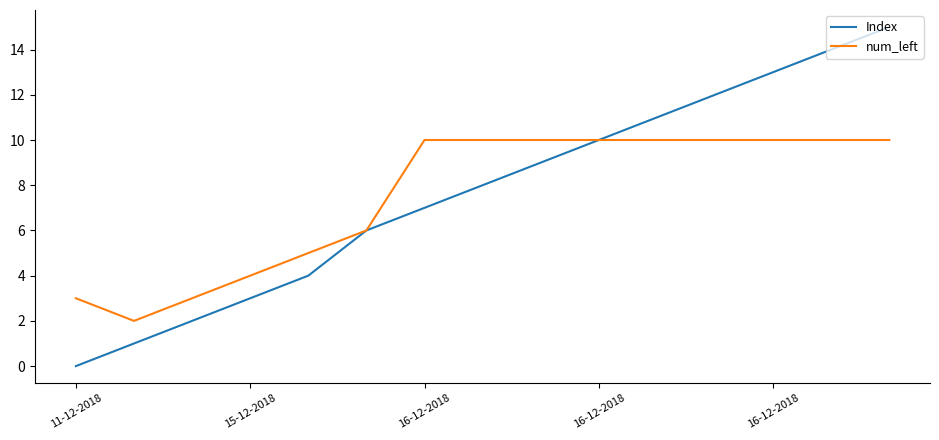

Reading left to right, list all the values displayed in this chart.

Index: 0	1	2	3	4	6	7	8	9	10	11	12	13	14	15
num_left: 3	2	3	4	5	6	10	10	10	10	10	10	10	10	10